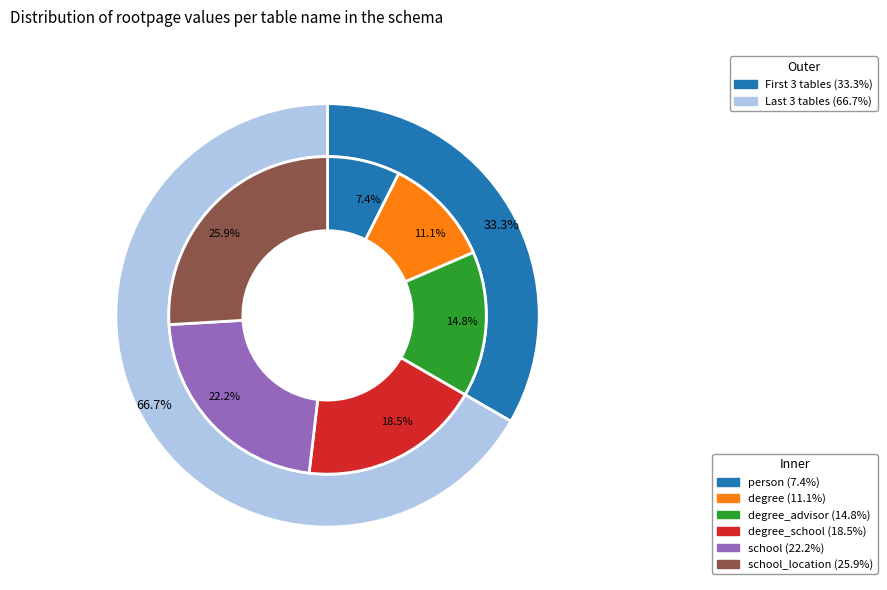

How much of the chart is everything except degree_school?

81.5%